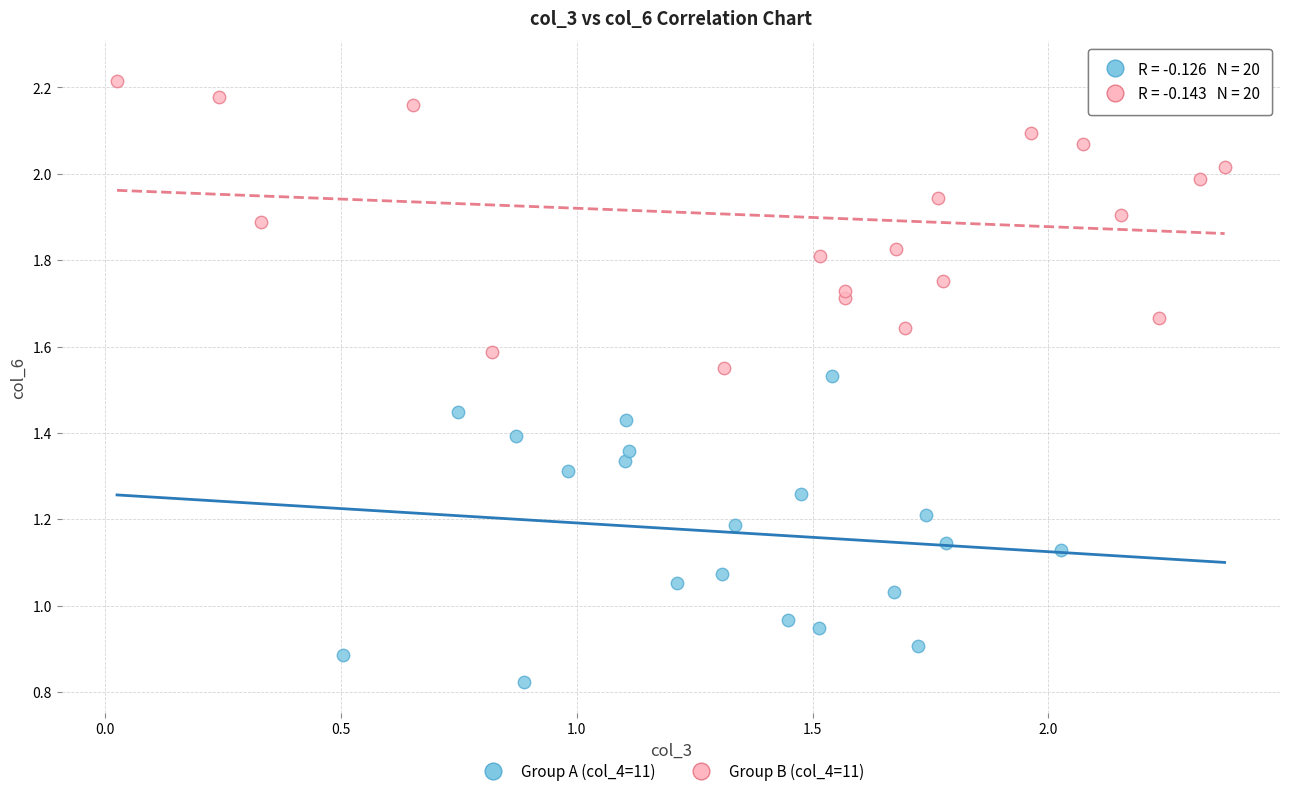

What are all the series names shown in the legend?

Group A (col_4=11), Group B (col_4=11)